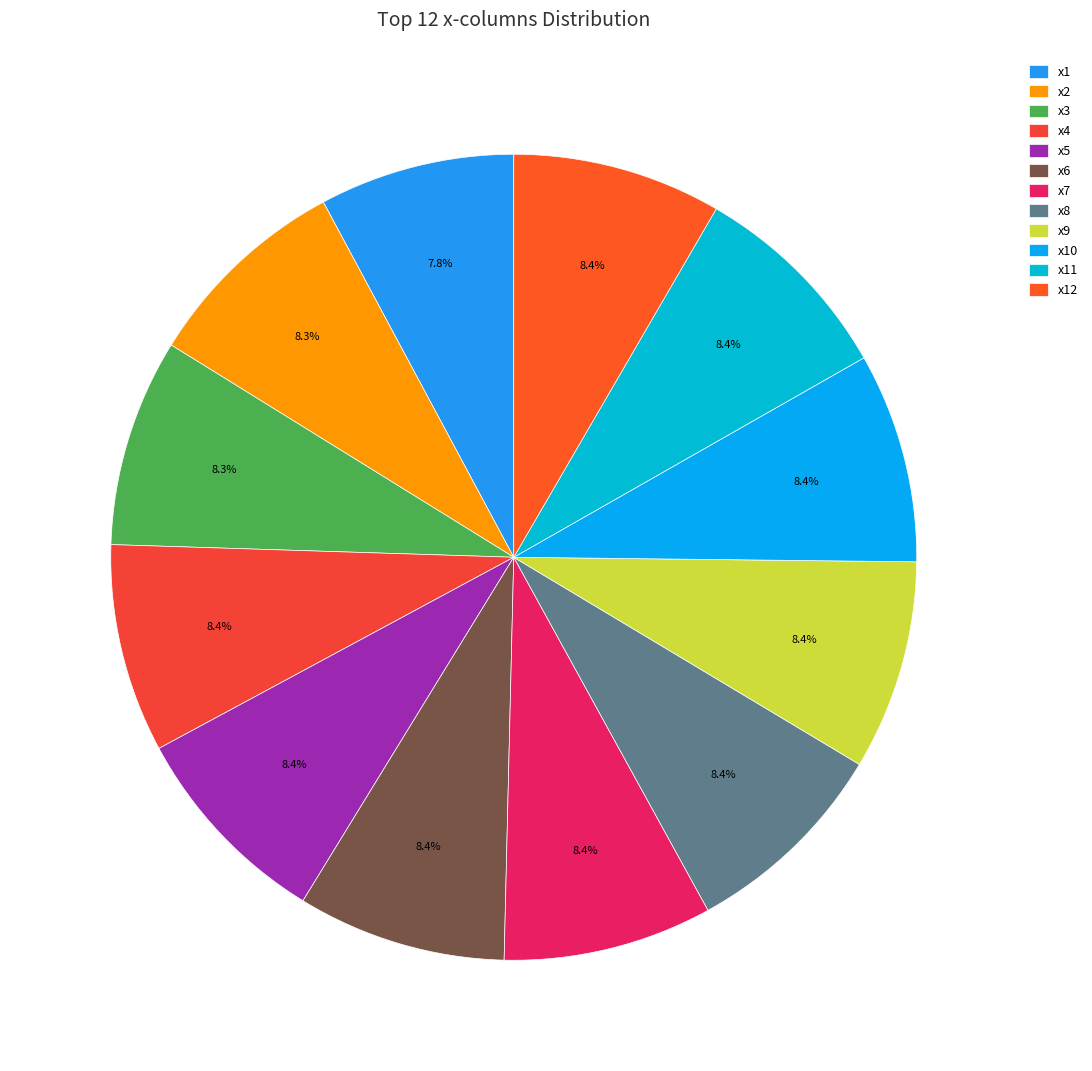

Does x7 account for over 50% of the chart?

No